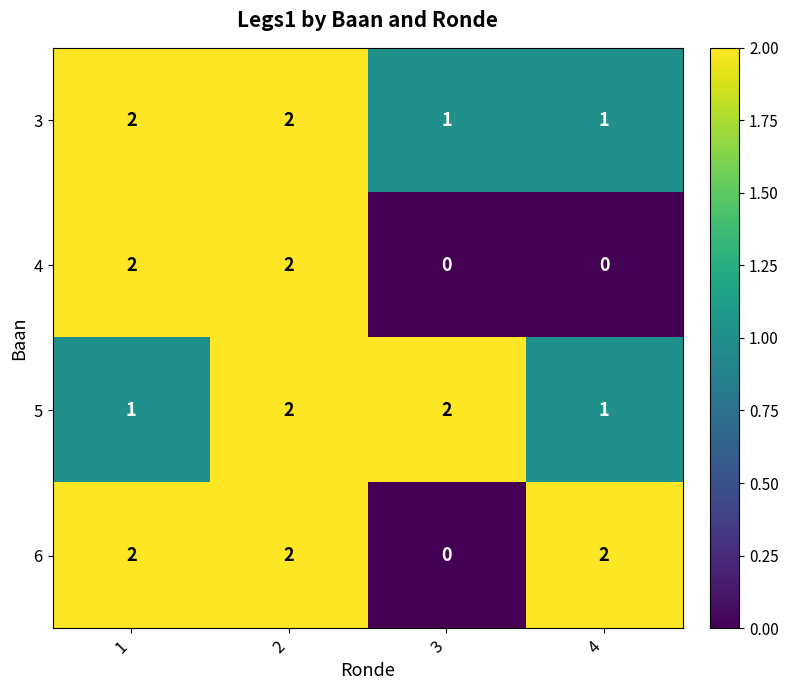

At which category is the sum across all series the highest?

2